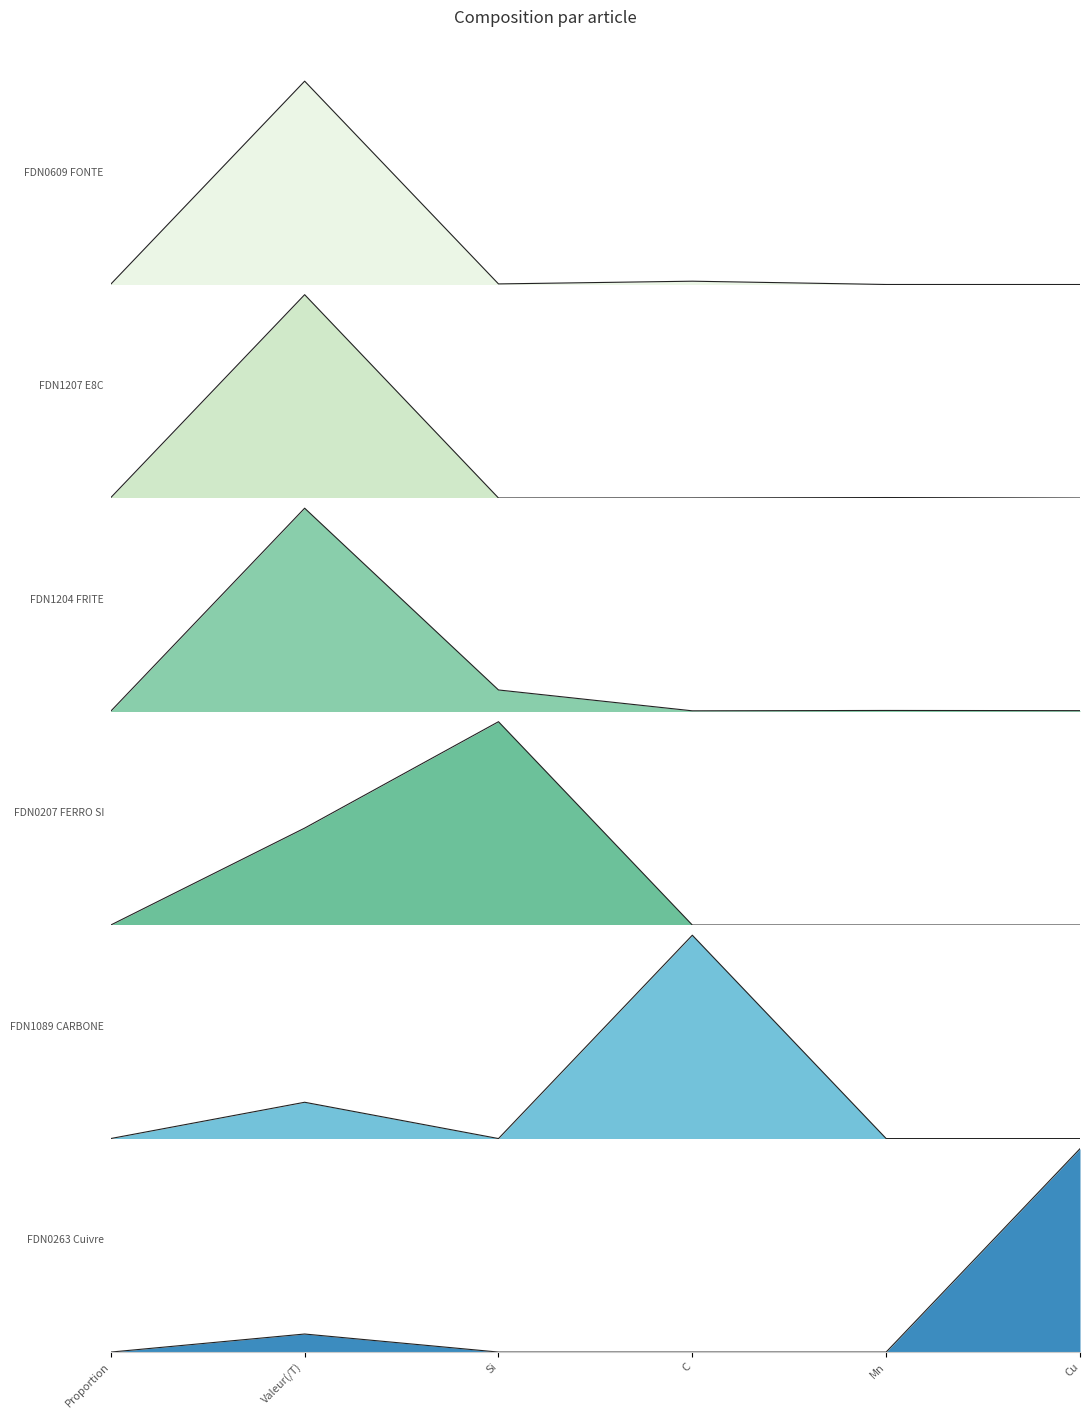

Is it true that FDN1207 E8C equals 0.0 at C?

True